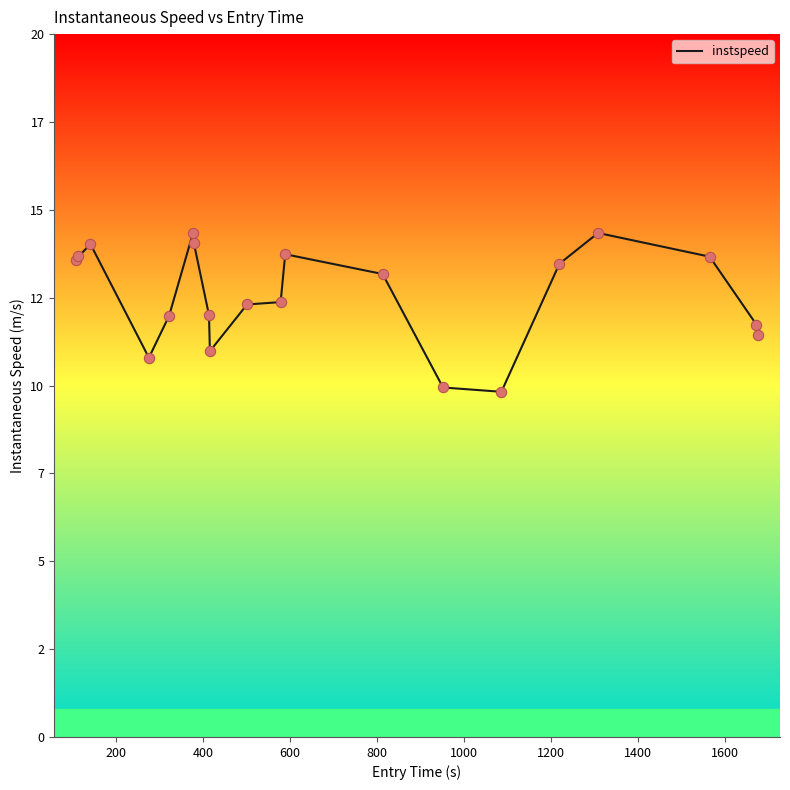

Does the chart have visible grid lines?

No